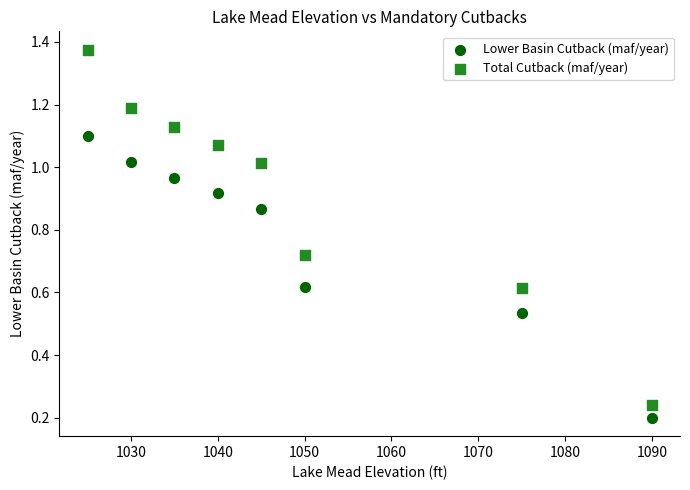

Across all data points, what is the range of Y values (max minus min)?

1.2